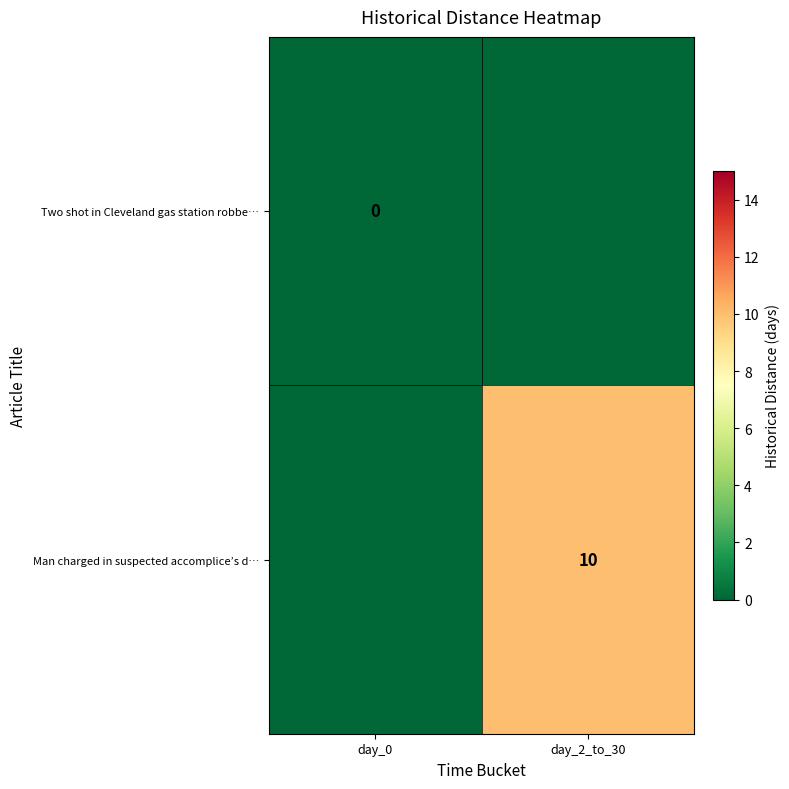

How many categories are shown in the chart?

2